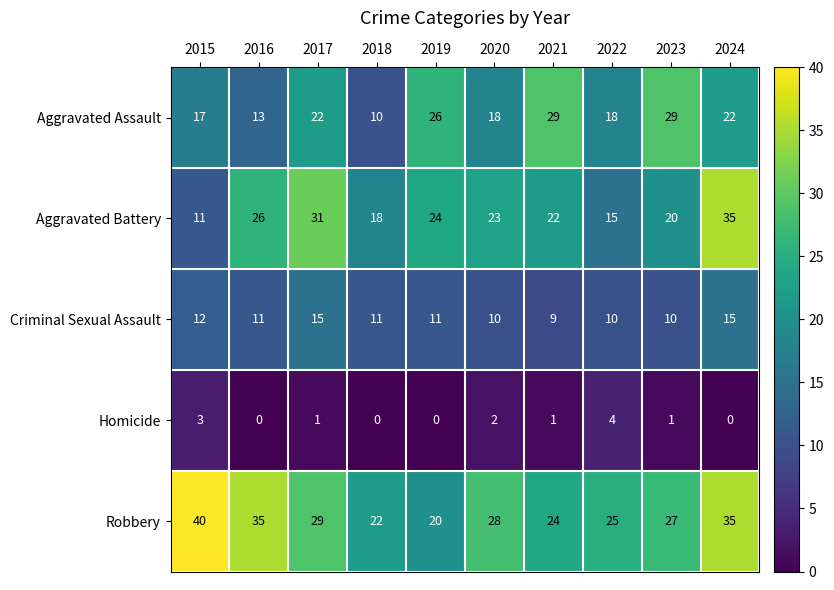

What is the difference between the highest and lowest values at 2016?

35